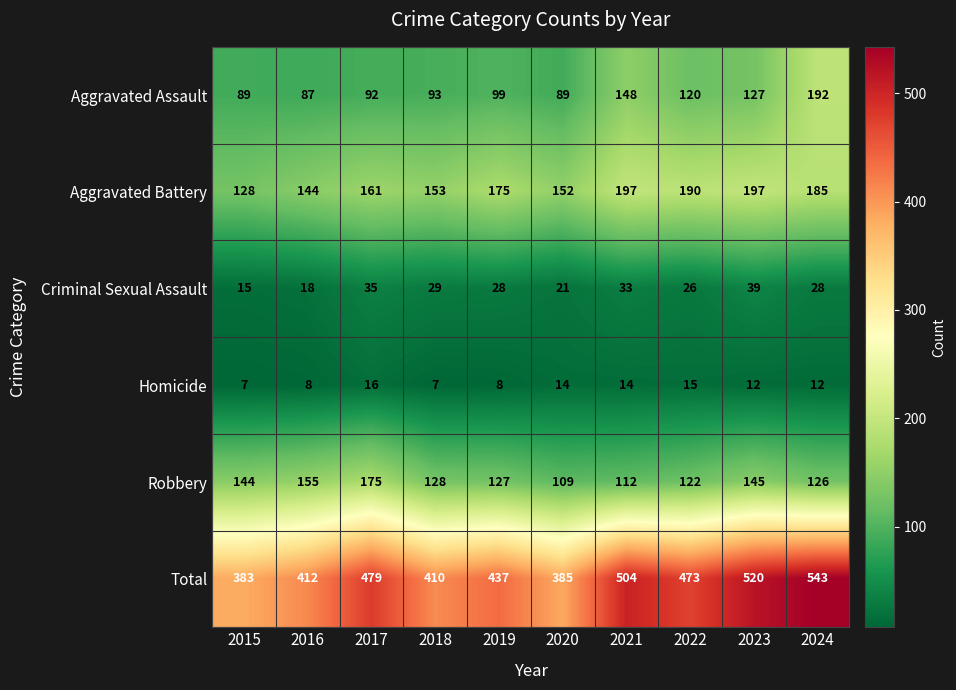

Rank the series at 2015 from highest to lowest value.

Total, Robbery, Aggravated Battery, Aggravated Assault, Criminal Sexual Assault, Homicide